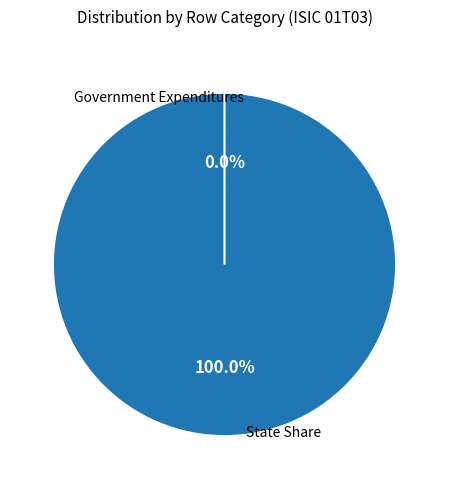

Combined, do Government Expenditures and State Share account for over 50%?

Yes